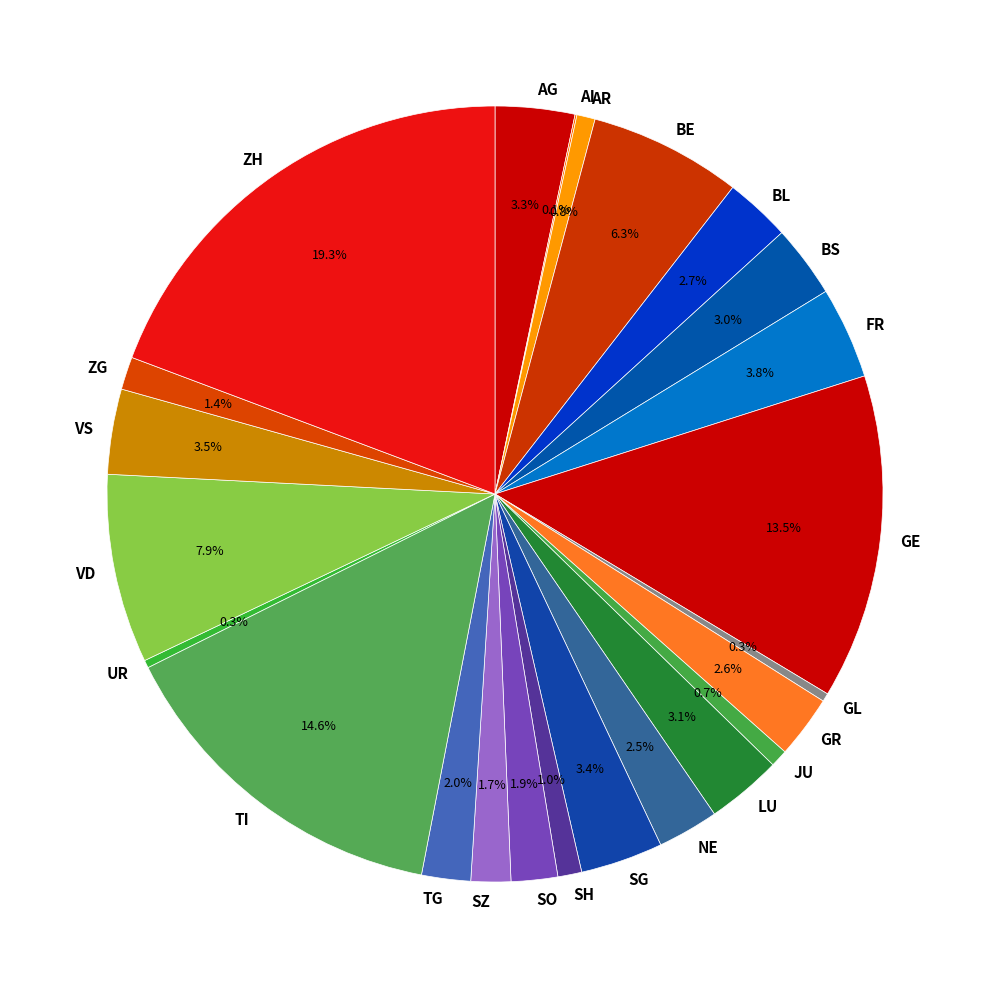

Does LU account for over 50% of the chart?

No